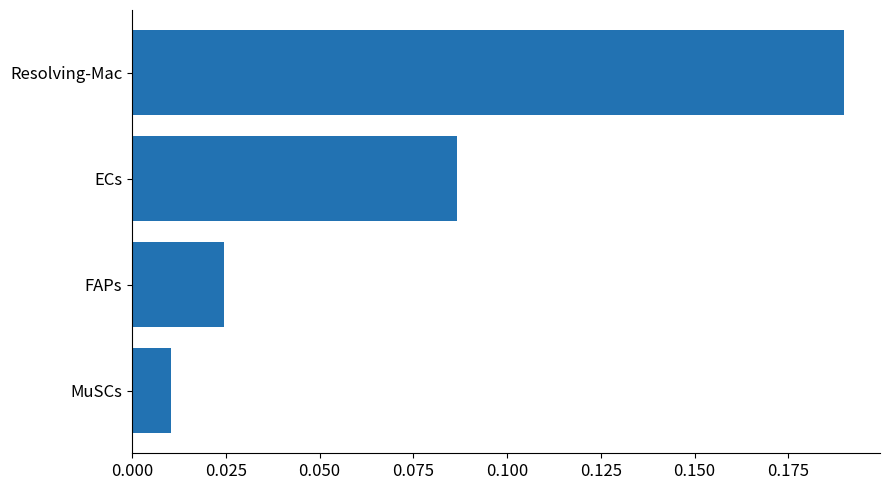

Rank the categories by value from highest to lowest.

Resolving-Mac, ECs, FAPs, MuSCs